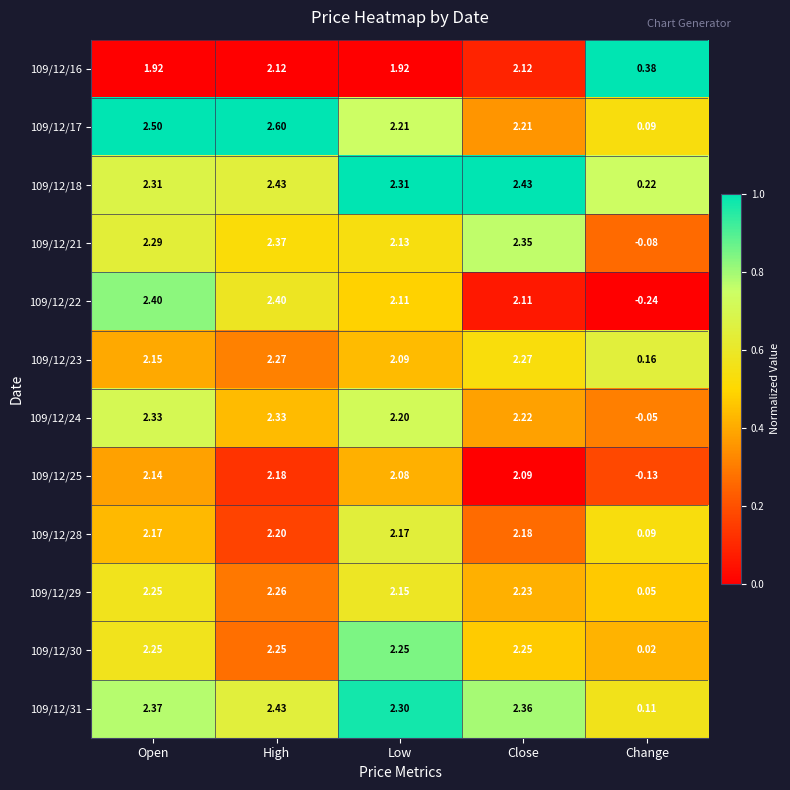

At which category is the sum across all series the highest?

High